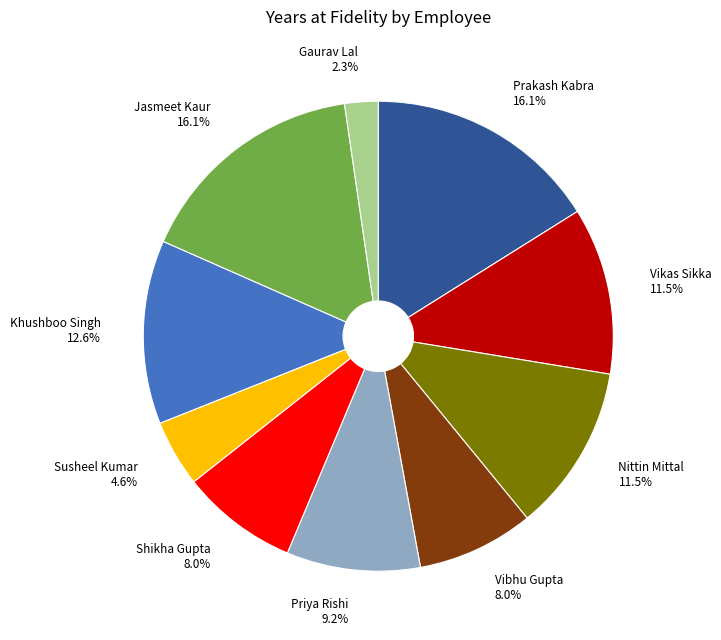

Combined, what portion of the pie is Prakash Kabra and Priya Rishi?

25.3%